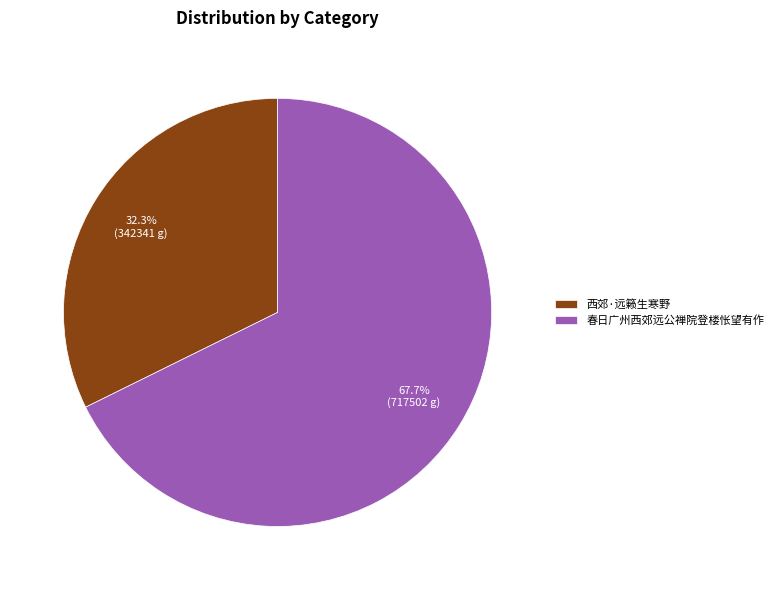

Combined, what portion of the pie is 西郊·远籁生寒野 and 春日广州西郊远公禅院登楼怅望有作?

100.0%